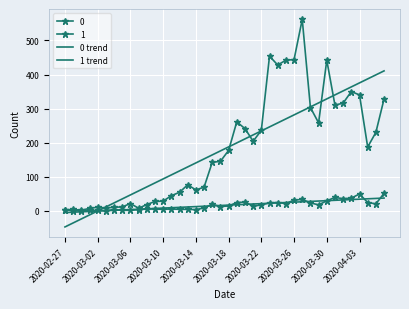

True or false: 1 trend has more than 0 interior local peaks.

False